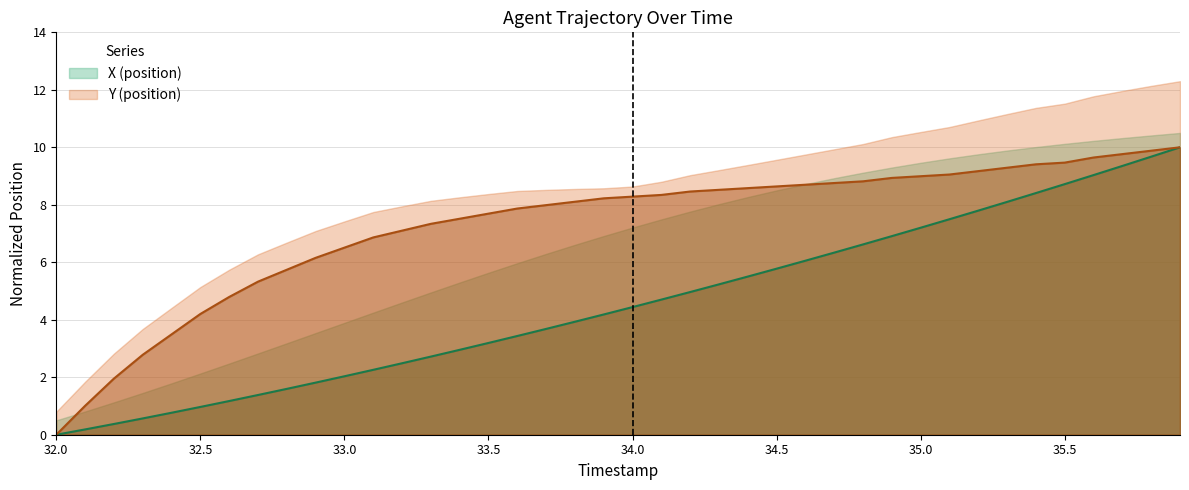

What position from the left is 34.0?

21